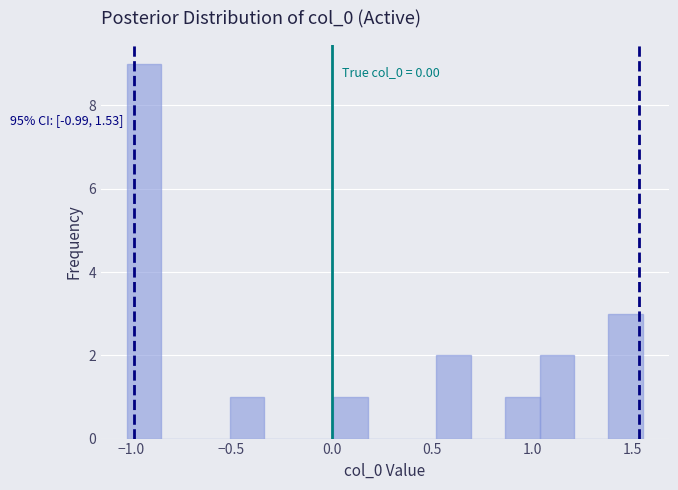

Read against the x-axis, roughly where is the centre of the tallest bar?

-0.95